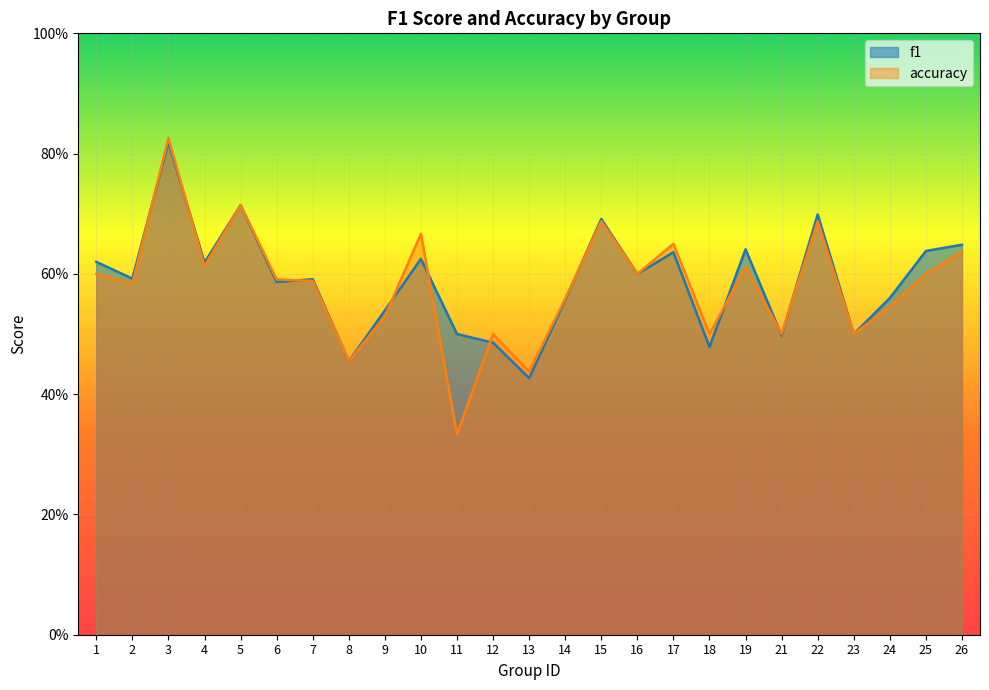

The f1 series shows 0.5 at 18. True or false?

True